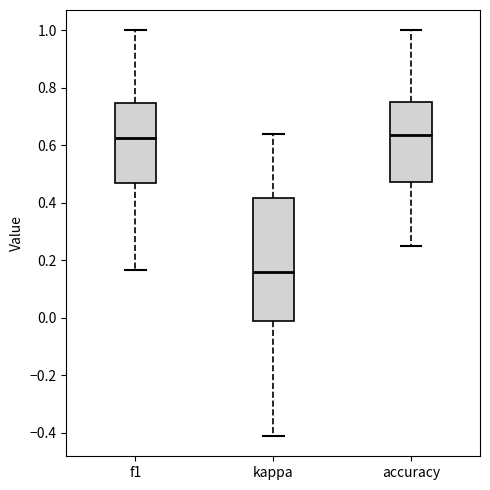

Reading left to right, transcribe this box plot: for each box, give where its median line is, the range the box spans, and where its two whiskers end, as read against the y-axis. The values are not printed on the chart, so give them approximately, as read against the axis.

f1: median 0.62, box 0.46 to 0.74, whiskers 0.16 to 1.00
kappa: median 0.16, box -0.02 to 0.42, whiskers -0.42 to 0.64
accuracy: median 0.64, box 0.48 to 0.76, whiskers 0.26 to 1.00